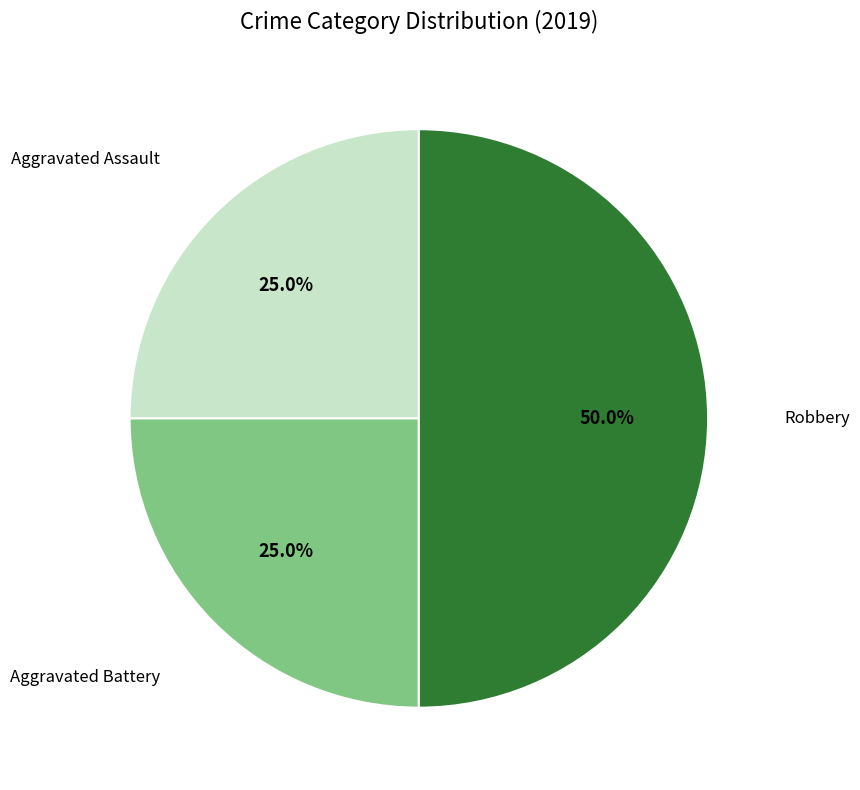

How many segments does this pie chart have?

3